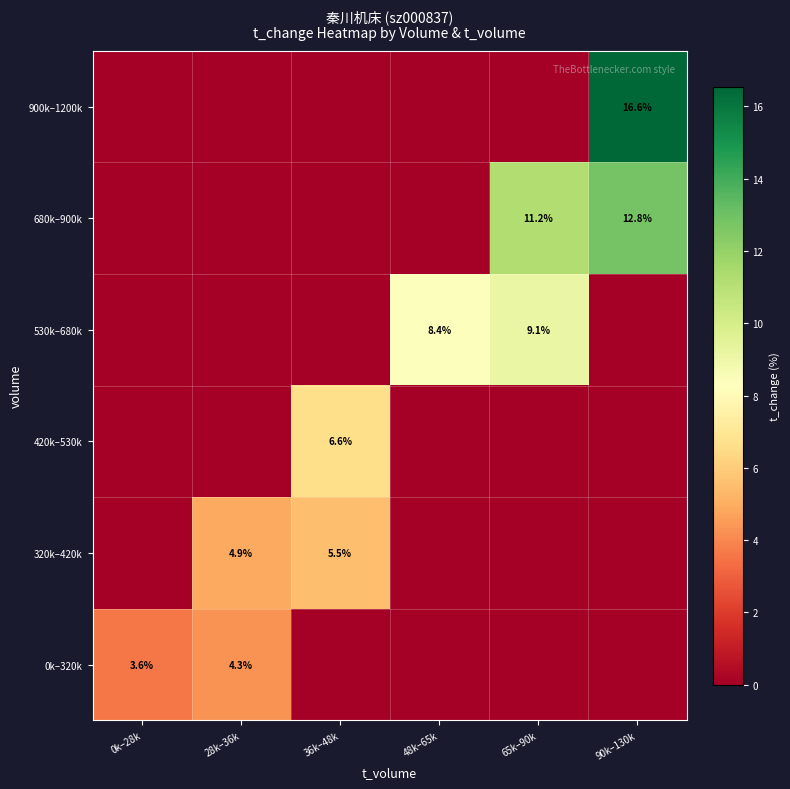

At how many categories does at least one series exceed 14?

1